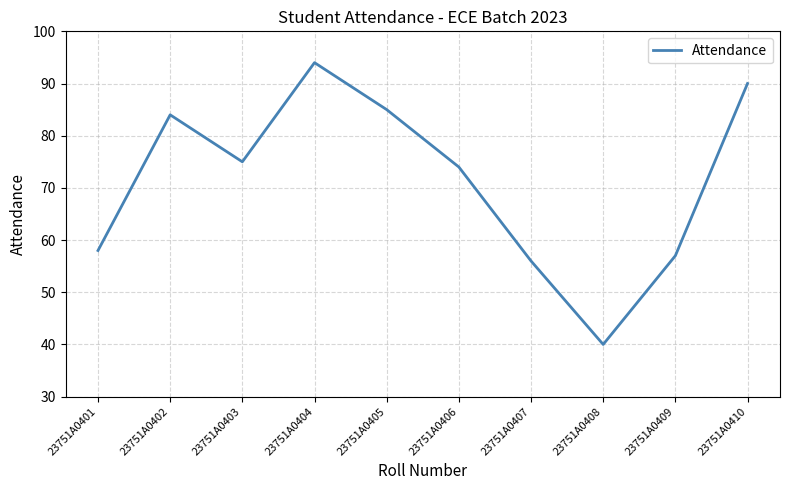

What is the difference between the maximum and minimum values?

54